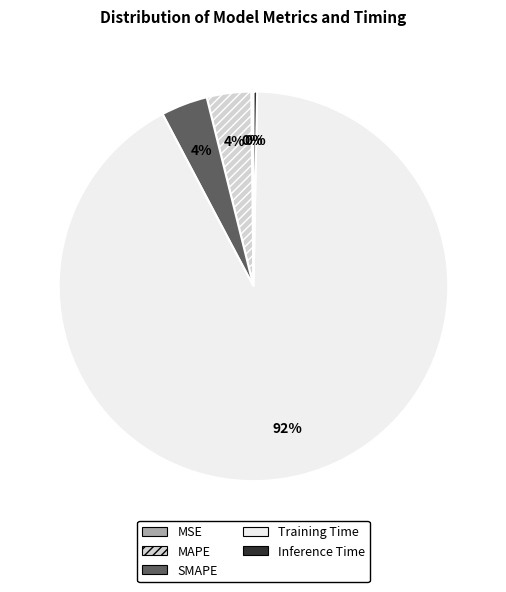

Combined, do Training Time and Inference Time account for over 50%?

Yes